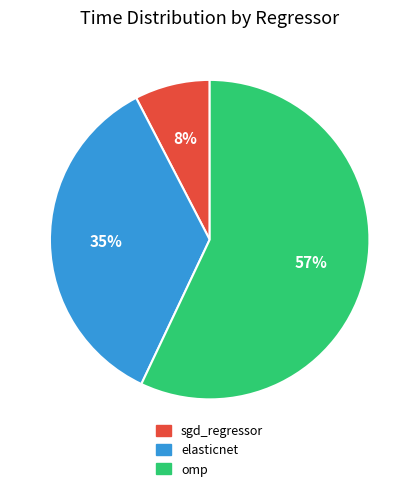

True or false: sgd_regressor accounts for 1% of the total.

False